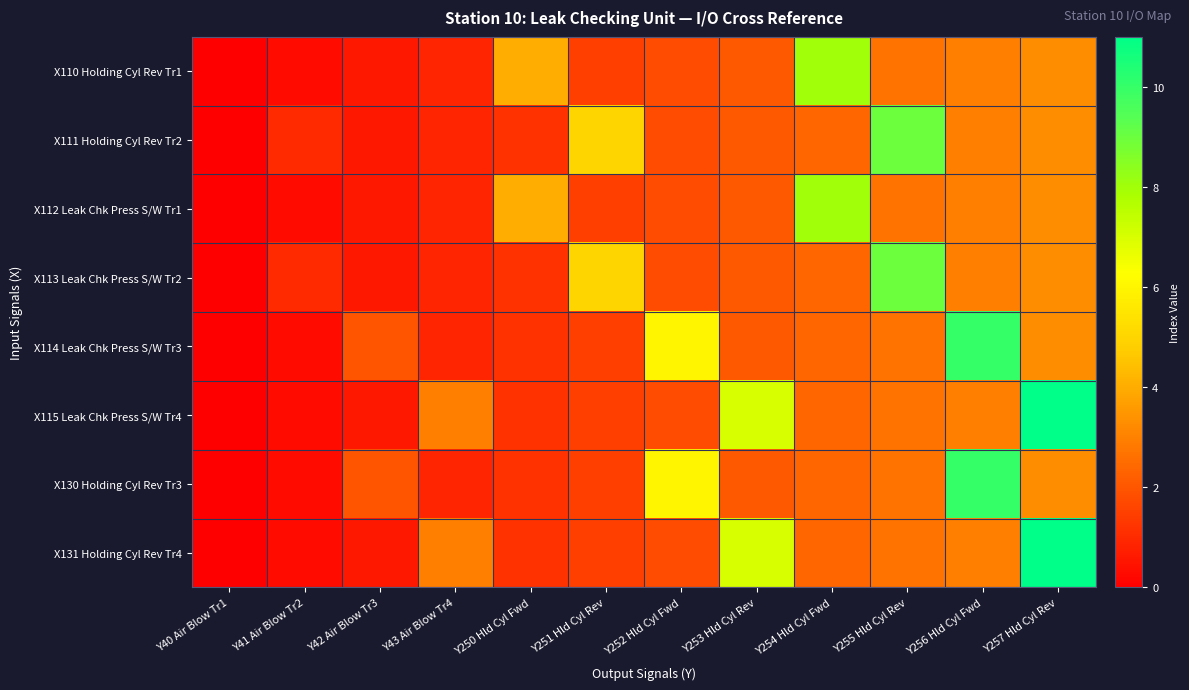

Reading right to left, what are all the values shown in this chart?

X110 Holding Cyl Rev Tr1: Y257 Hld Cyl Rev=3.3	Y256 Hld Cyl Fwd=3.0	Y255 Hld Cyl Rev=2.7	Y254 Hld Cyl Fwd=8.0	Y253 Hld Cyl Rev=2.1	Y252 Hld Cyl Fwd=1.8	Y251 Hld Cyl Rev=1.5	Y250 Hld Cyl Fwd=4.0	Y43 Air Blow Tr4=0.9	Y42 Air Blow Tr3=0.6	Y41 Air Blow Tr2=0.3	Y40 Air Blow Tr1=0.0
X111 Holding Cyl Rev Tr2: Y257 Hld Cyl Rev=3.3	Y256 Hld Cyl Fwd=3.0	Y255 Hld Cyl Rev=9.0	Y254 Hld Cyl Fwd=2.4	Y253 Hld Cyl Rev=2.1	Y252 Hld Cyl Fwd=1.8	Y251 Hld Cyl Rev=5.0	Y250 Hld Cyl Fwd=1.2	Y43 Air Blow Tr4=0.9	Y42 Air Blow Tr3=0.6	Y41 Air Blow Tr2=1.0	Y40 Air Blow Tr1=0.0
X112 Leak Chk Press S/W Tr1: Y257 Hld Cyl Rev=3.3	Y256 Hld Cyl Fwd=3.0	Y255 Hld Cyl Rev=2.7	Y254 Hld Cyl Fwd=8.0	Y253 Hld Cyl Rev=2.1	Y252 Hld Cyl Fwd=1.8	Y251 Hld Cyl Rev=1.5	Y250 Hld Cyl Fwd=4.0	Y43 Air Blow Tr4=0.9	Y42 Air Blow Tr3=0.6	Y41 Air Blow Tr2=0.3	Y40 Air Blow Tr1=0.0
X113 Leak Chk Press S/W Tr2: Y257 Hld Cyl Rev=3.3	Y256 Hld Cyl Fwd=3.0	Y255 Hld Cyl Rev=9.0	Y254 Hld Cyl Fwd=2.4	Y253 Hld Cyl Rev=2.1	Y252 Hld Cyl Fwd=1.8	Y251 Hld Cyl Rev=5.0	Y250 Hld Cyl Fwd=1.2	Y43 Air Blow Tr4=0.9	Y42 Air Blow Tr3=0.6	Y41 Air Blow Tr2=1.0	Y40 Air Blow Tr1=0.0
X114 Leak Chk Press S/W Tr3: Y257 Hld Cyl Rev=3.3	Y256 Hld Cyl Fwd=10.0	Y255 Hld Cyl Rev=2.7	Y254 Hld Cyl Fwd=2.4	Y253 Hld Cyl Rev=2.1	Y252 Hld Cyl Fwd=6.0	Y251 Hld Cyl Rev=1.5	Y250 Hld Cyl Fwd=1.2	Y43 Air Blow Tr4=0.9	Y42 Air Blow Tr3=2.0	Y41 Air Blow Tr2=0.3	Y40 Air Blow Tr1=0.0
X115 Leak Chk Press S/W Tr4: Y257 Hld Cyl Rev=11.0	Y256 Hld Cyl Fwd=3.0	Y255 Hld Cyl Rev=2.7	Y254 Hld Cyl Fwd=2.4	Y253 Hld Cyl Rev=7.0	Y252 Hld Cyl Fwd=1.8	Y251 Hld Cyl Rev=1.5	Y250 Hld Cyl Fwd=1.2	Y43 Air Blow Tr4=3.0	Y42 Air Blow Tr3=0.6	Y41 Air Blow Tr2=0.3	Y40 Air Blow Tr1=0.0
X130 Holding Cyl Rev Tr3: Y257 Hld Cyl Rev=3.3	Y256 Hld Cyl Fwd=10.0	Y255 Hld Cyl Rev=2.7	Y254 Hld Cyl Fwd=2.4	Y253 Hld Cyl Rev=2.1	Y252 Hld Cyl Fwd=6.0	Y251 Hld Cyl Rev=1.5	Y250 Hld Cyl Fwd=1.2	Y43 Air Blow Tr4=0.9	Y42 Air Blow Tr3=2.0	Y41 Air Blow Tr2=0.3	Y40 Air Blow Tr1=0.0
X131 Holding Cyl Rev Tr4: Y257 Hld Cyl Rev=11.0	Y256 Hld Cyl Fwd=3.0	Y255 Hld Cyl Rev=2.7	Y254 Hld Cyl Fwd=2.4	Y253 Hld Cyl Rev=7.0	Y252 Hld Cyl Fwd=1.8	Y251 Hld Cyl Rev=1.5	Y250 Hld Cyl Fwd=1.2	Y43 Air Blow Tr4=3.0	Y42 Air Blow Tr3=0.6	Y41 Air Blow Tr2=0.3	Y40 Air Blow Tr1=0.0